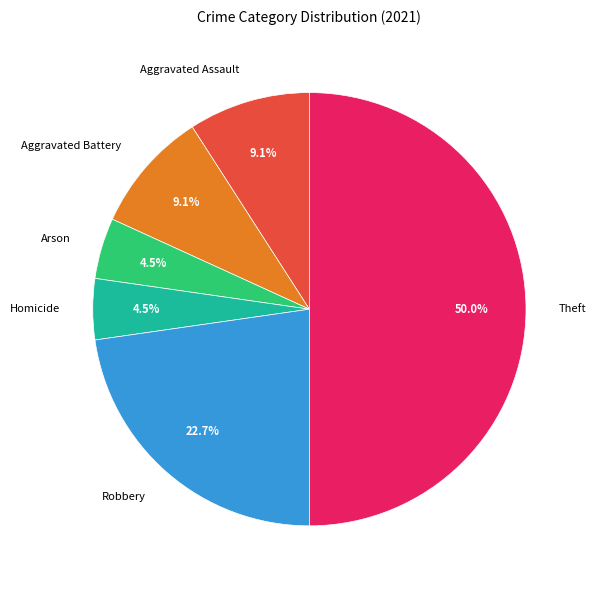

Approximately how many times larger is the value at Theft compared to Aggravated Battery?

5.5